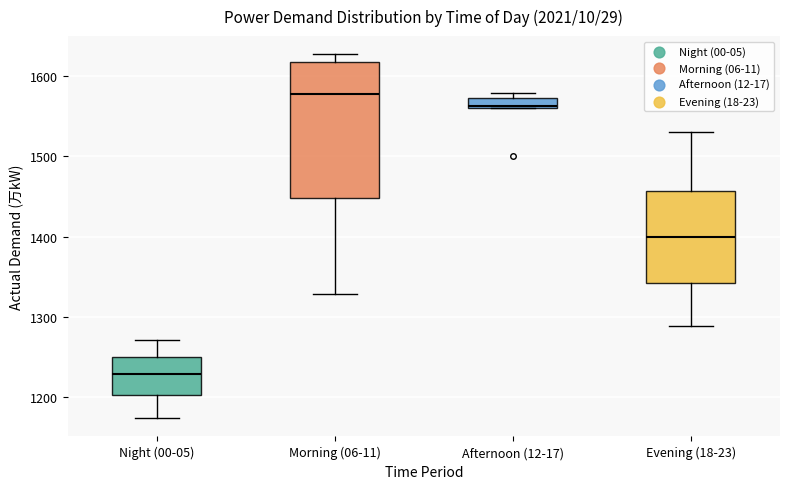

Where is the lower edge of the box for Afternoon (12-17) on the y-axis? The values are not printed on the chart, so give them approximately, as read against the axis.

1560